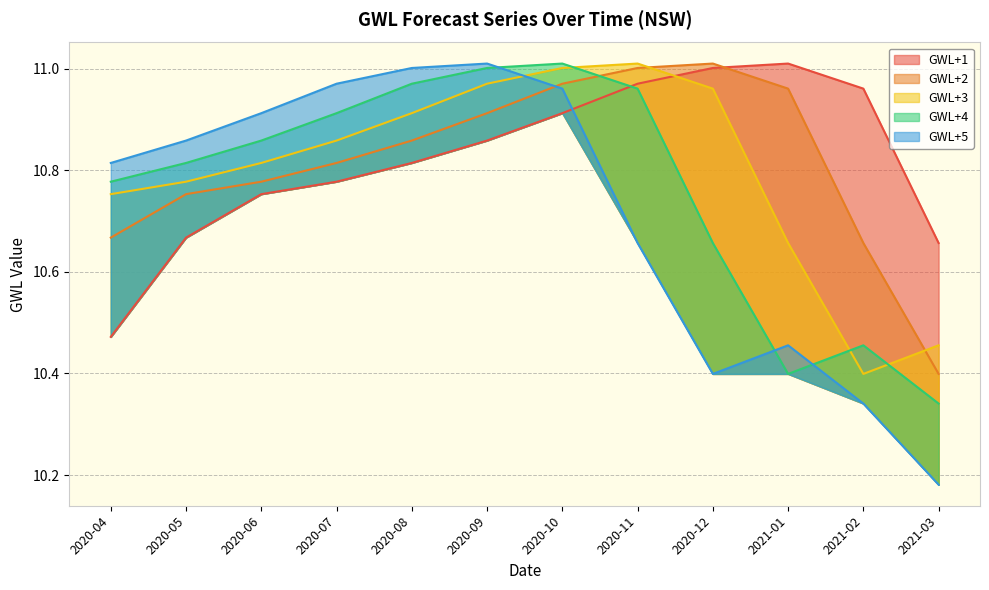

What are all the series names shown in the legend?

GWL+1, GWL+2, GWL+3, GWL+4, GWL+5